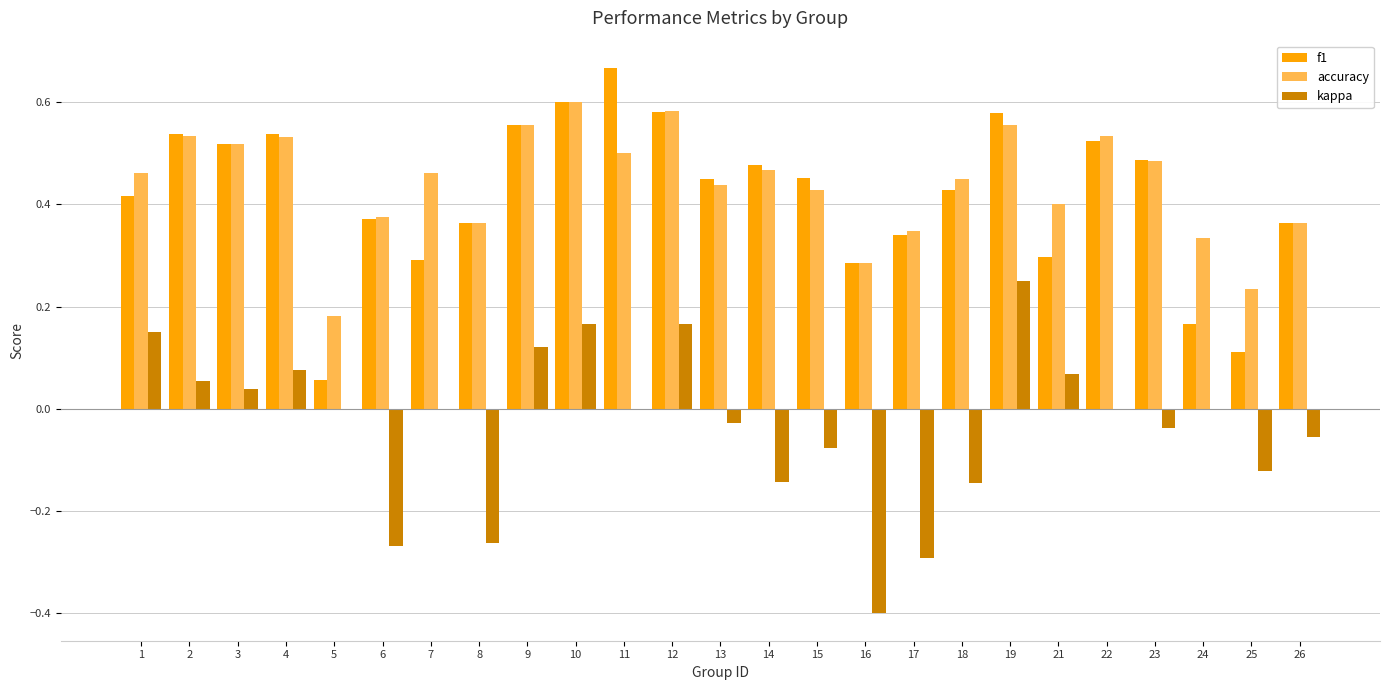

What is the total value across all series at 19?

1.4